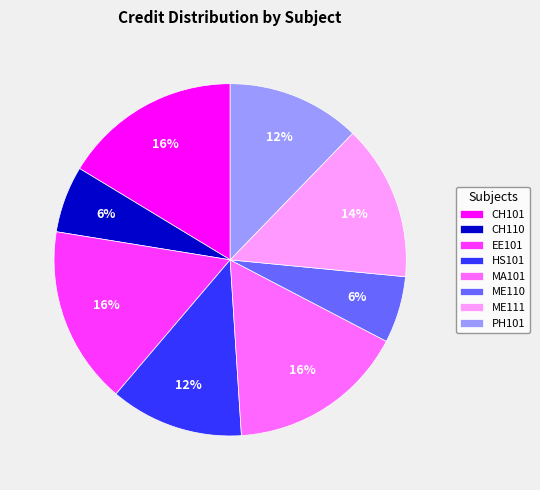

To the nearest percent, what is the average slice percentage?

12%